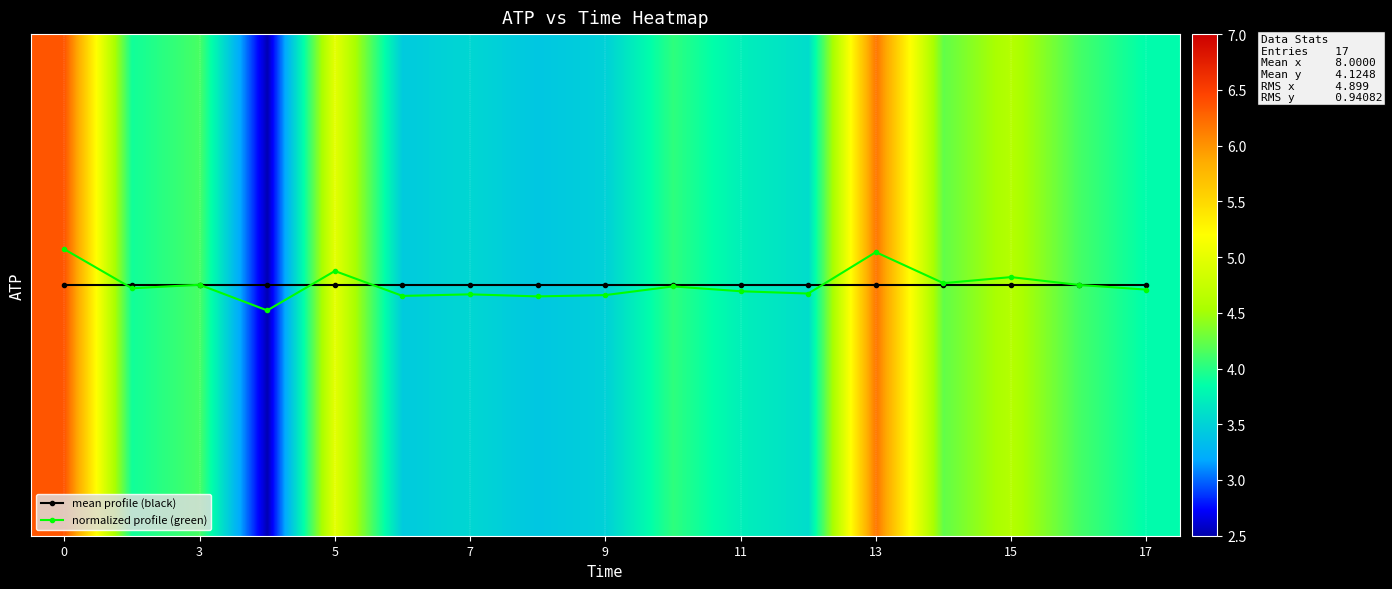

Does the chart have visible grid lines?

Yes